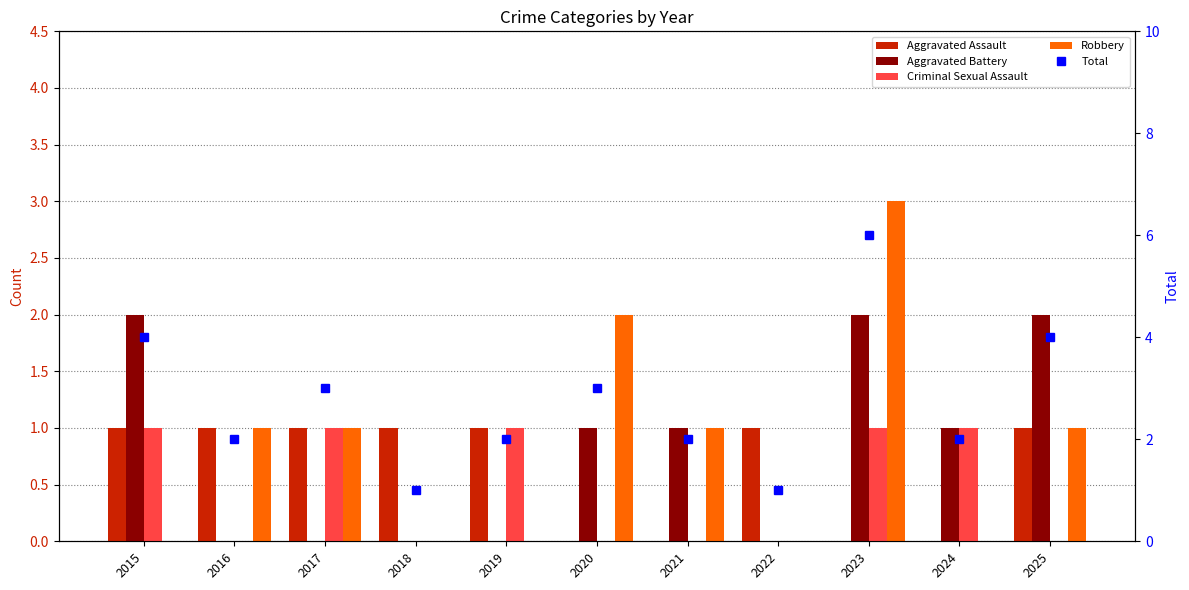

At how many categories does at least one series exceed 5?

1